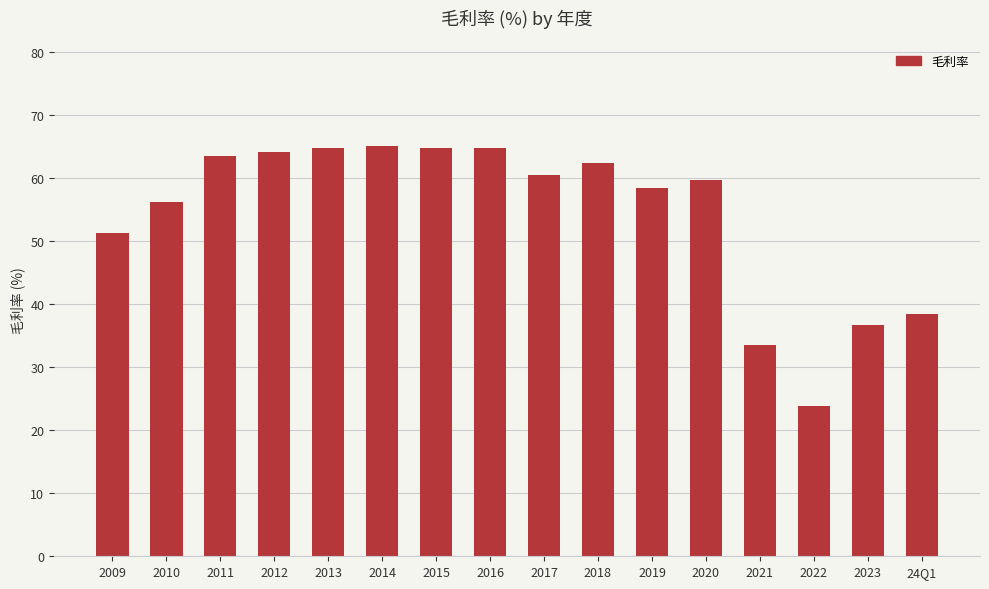

What is the ratio of the value at 2020 to the value at 2012?

0.9